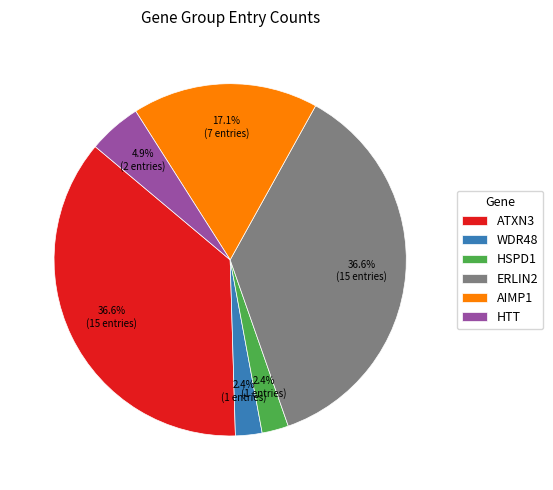

Does any single category account for the majority?

No